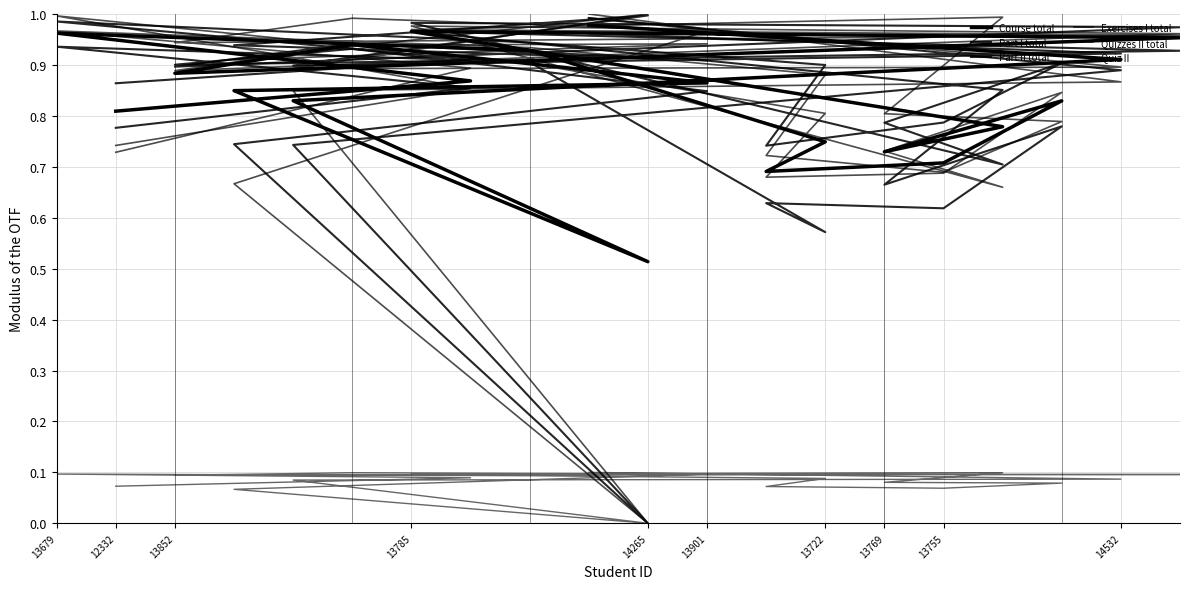

Where is the first local maximum for Quizzes II total?

13679